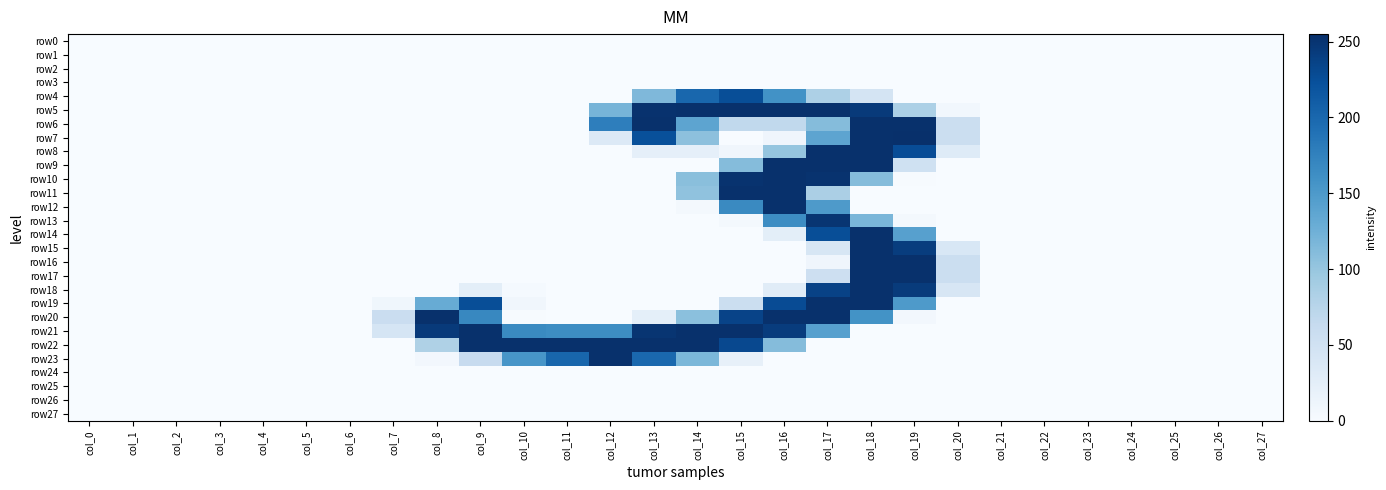

How many distinct data groups are displayed?

28